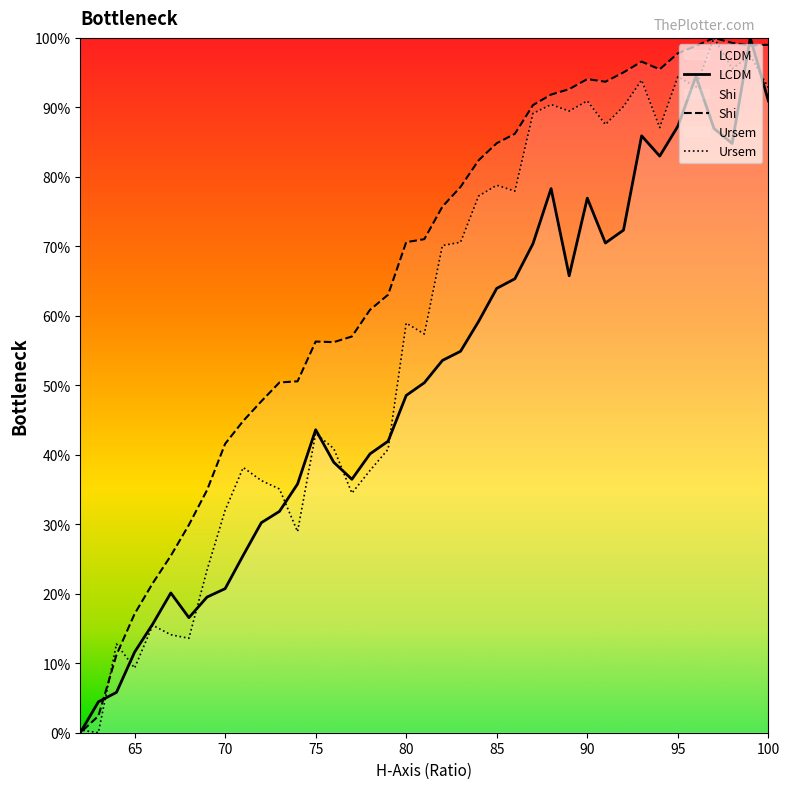

What is the difference between the Ursem values at 90 and 85?

0.1